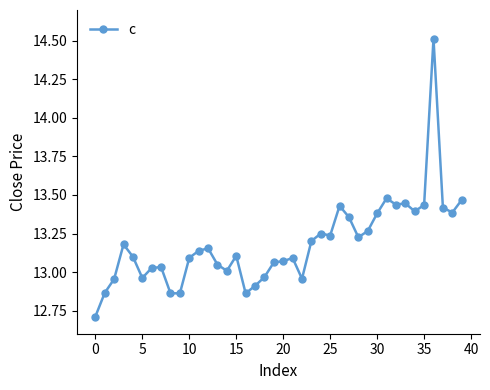

What is the difference between the maximum and minimum values?

1.8